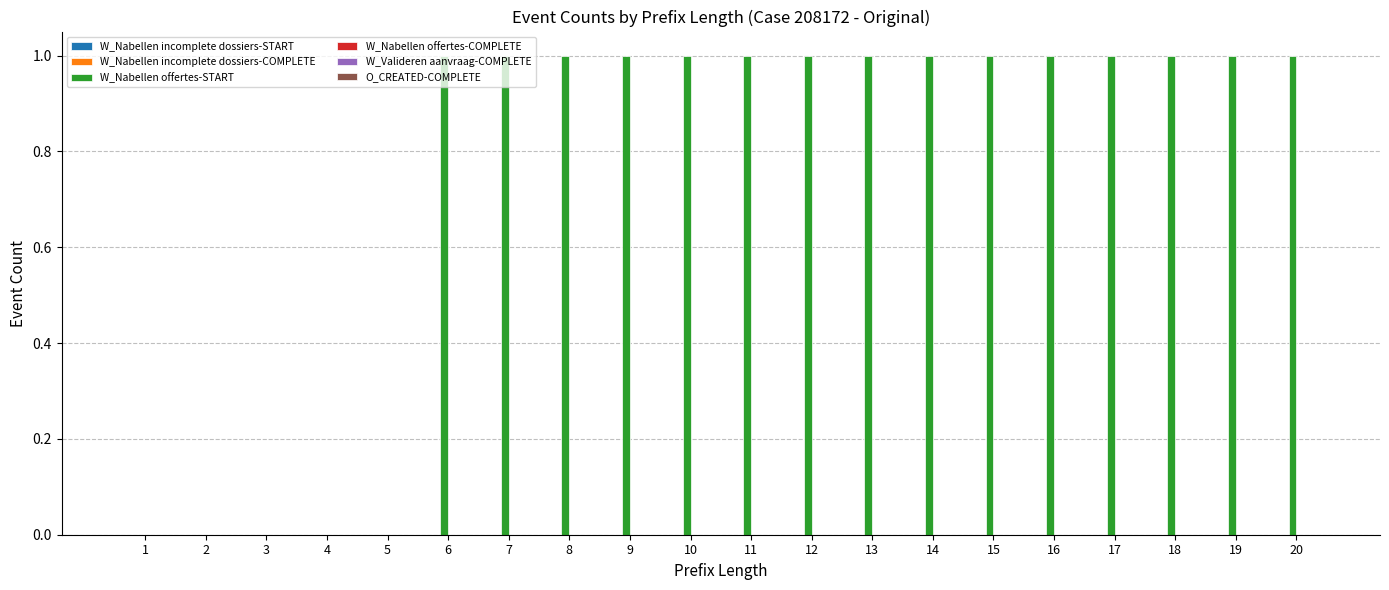

The value at 9 is 0. True or false?

False